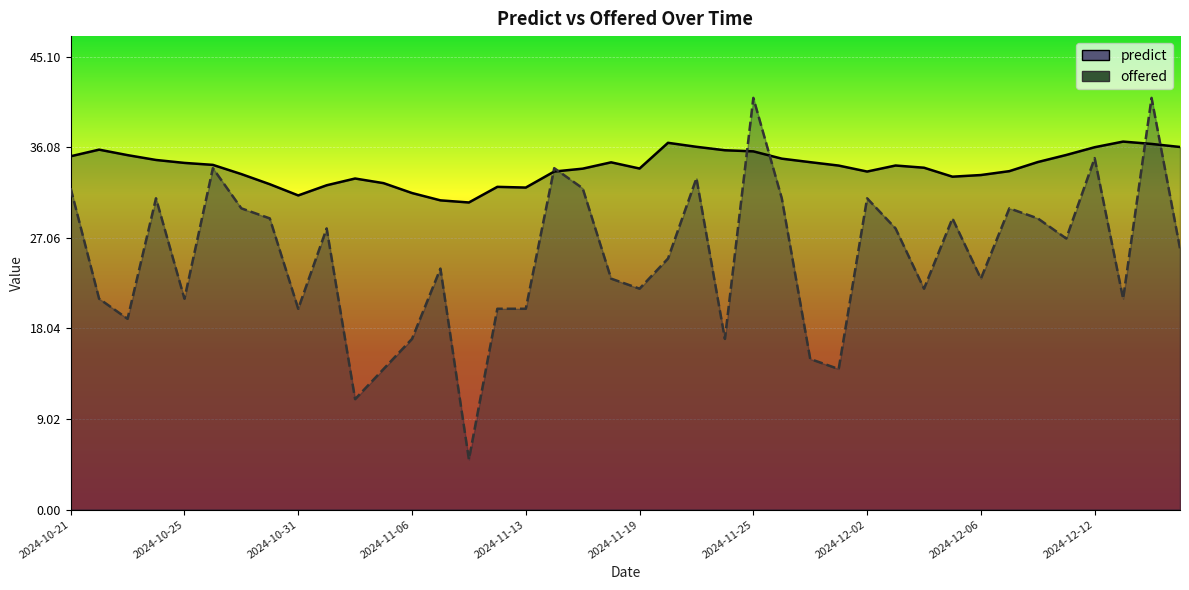

Between 2024-12-05 and 2024-12-09, which series saw the biggest shift?

offered